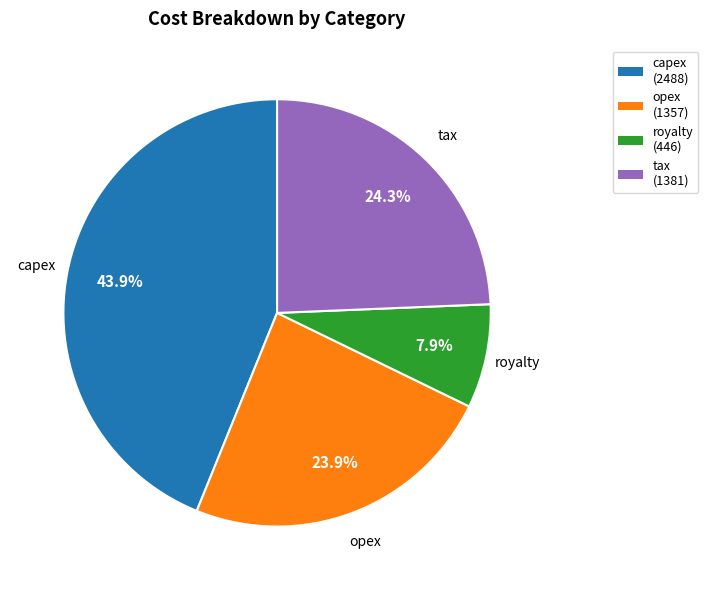

Approximately how many times larger is the value at tax compared to royalty?

3.1